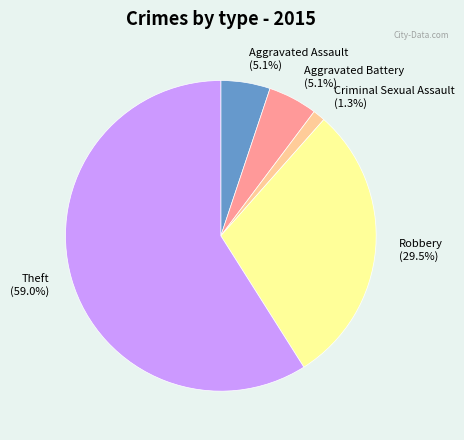

Which has a higher value, Aggravated Assault or Robbery?

Robbery